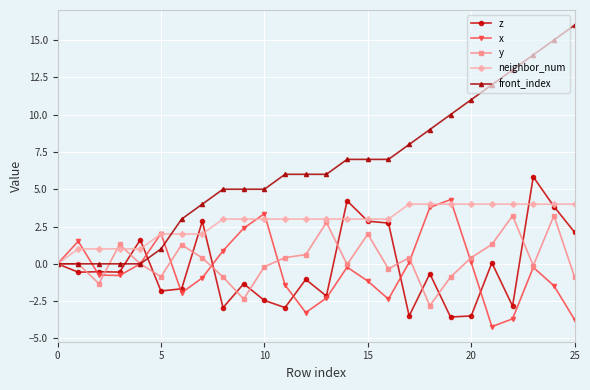

What are all the series names shown in the legend?

z, x, y, neighbor_num, front_index